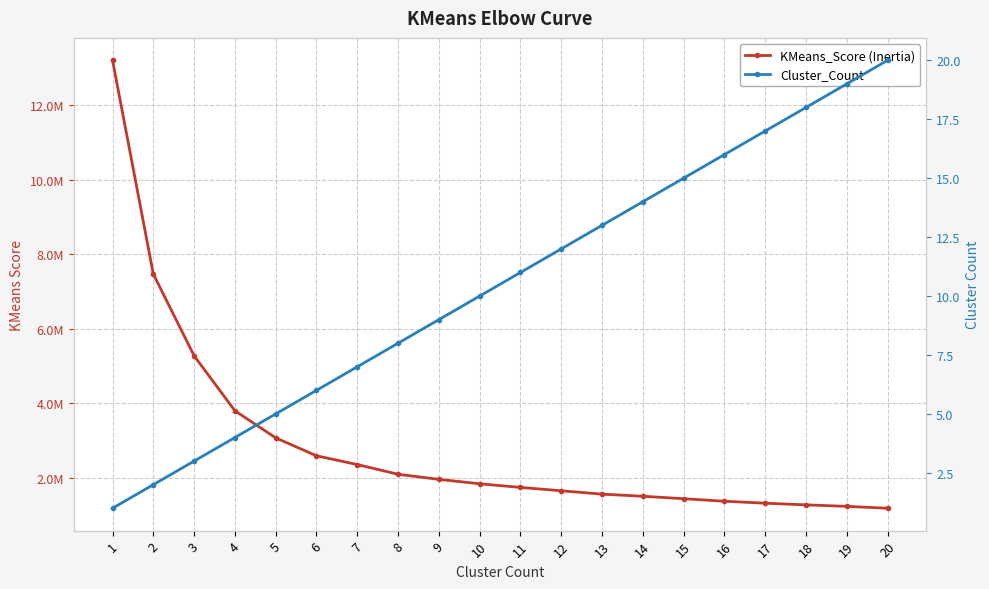

At which category is the sum across all series the highest?

1